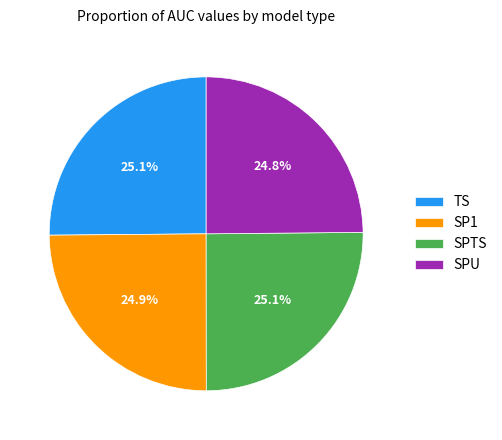

Do SP1 and SPTS together represent more than half of the pie?

Yes